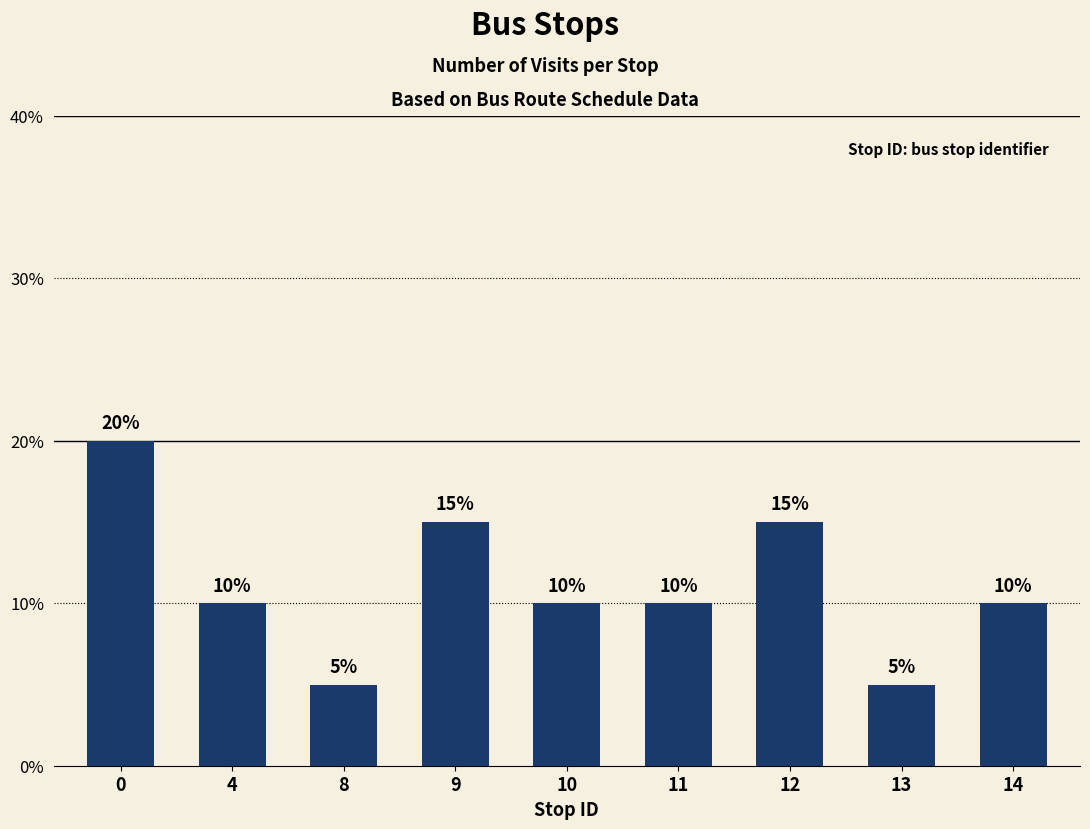

What is the minimum value shown in the chart?

5